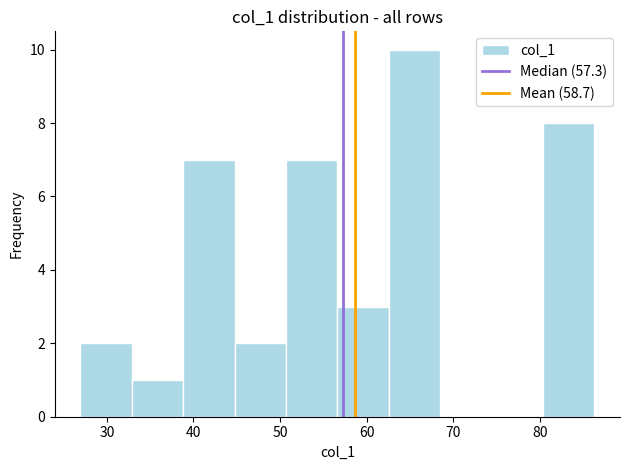

Reading left to right, transcribe this chart: for each bar, give the range it covers on the x-axis and its height. Neither the bar edges nor the heights are printed on the chart, so give them approximately, as read against the axes.

27 to 33: 2
33 to 39: 1
39 to 45: 7
45 to 51: 2
51 to 57: 7
57 to 63: 3
63 to 68: 10
68 to 74: 0
74 to 80: 0
80 to 86: 8